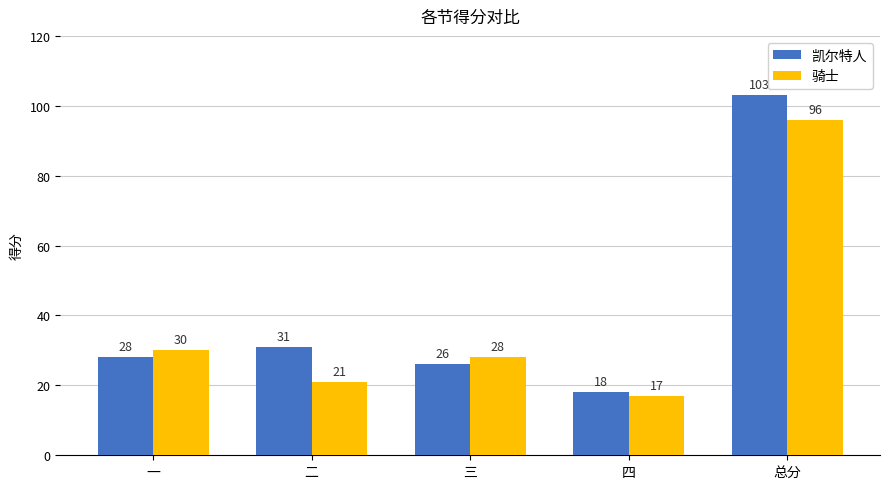

How many bars are there in total?

10